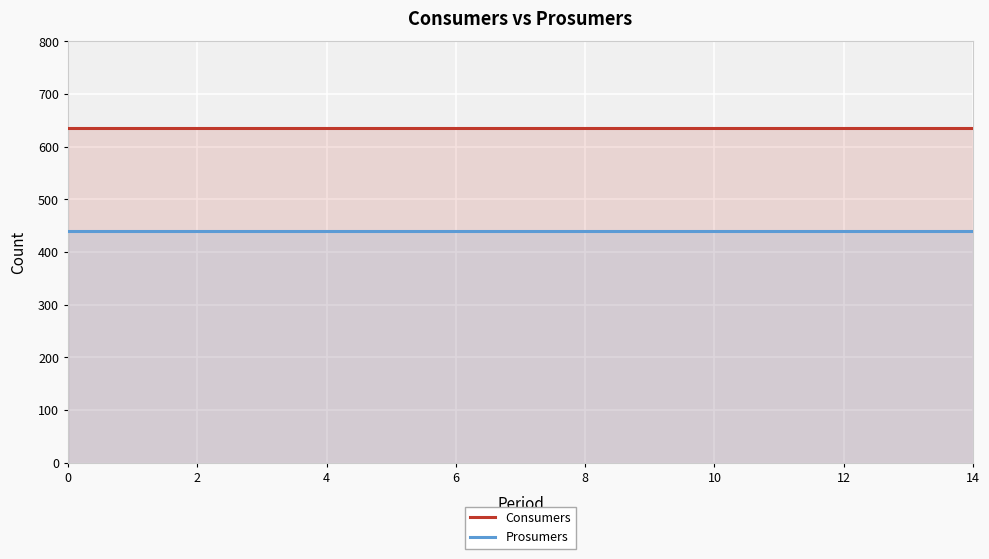

How many series are shown in this chart?

2